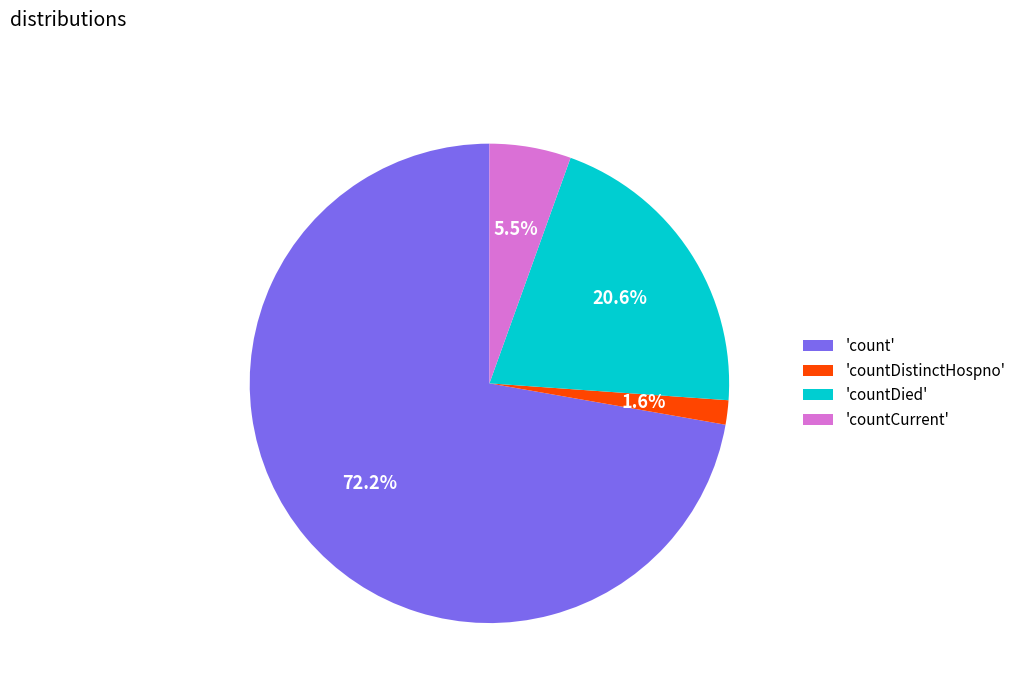

Do 'count' and 'countCurrent' together represent more than half of the pie?

Yes